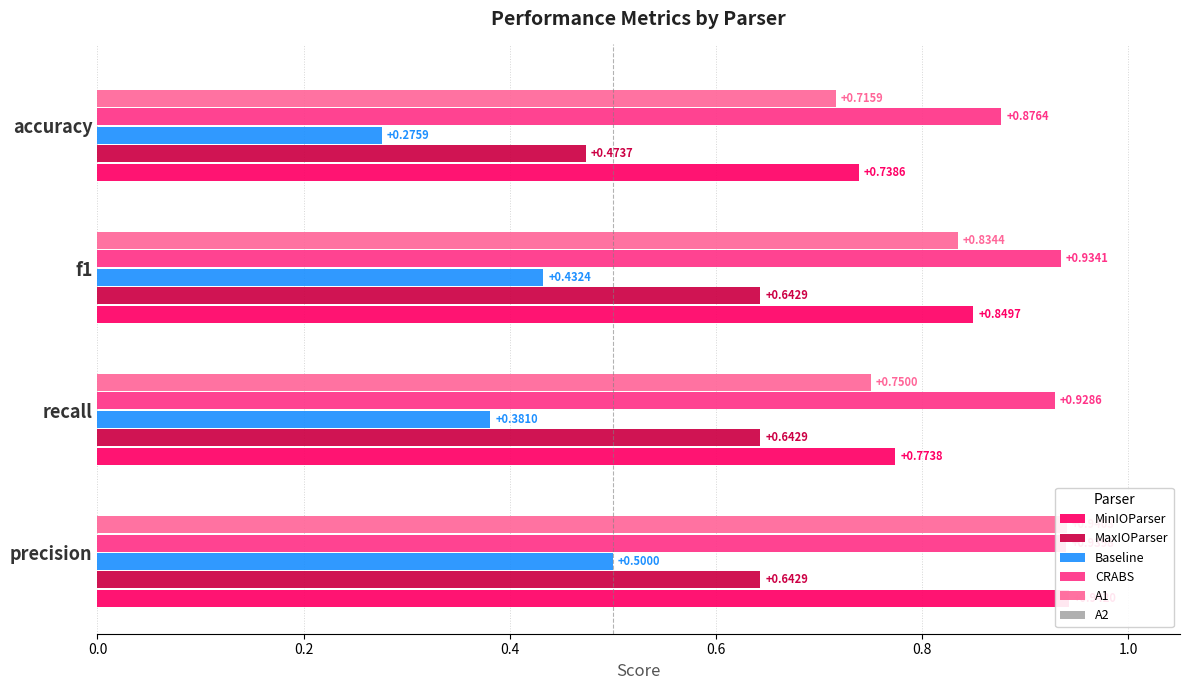

Which series has the largest total across all categories?

CRABS